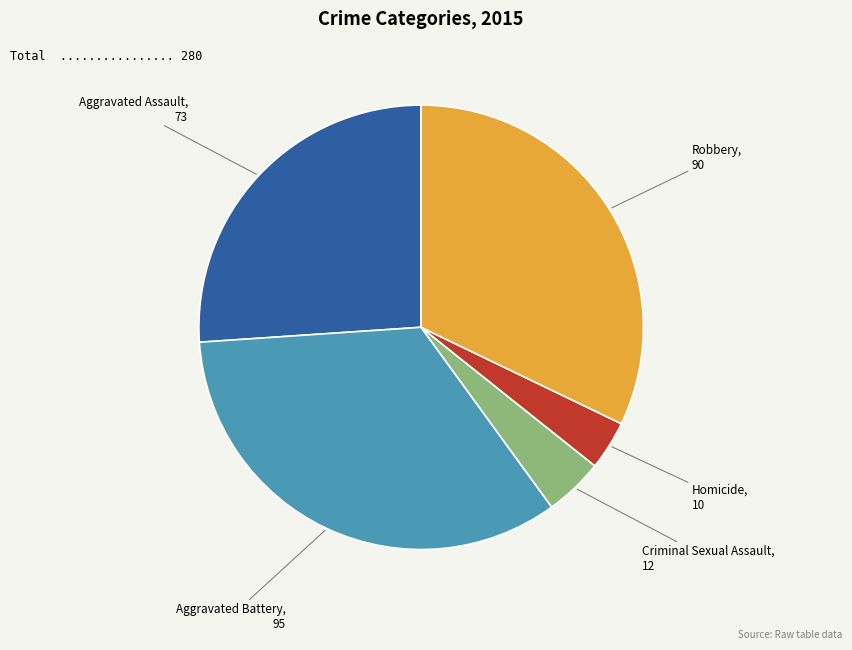

The Aggravated Assault slice represents 20% of the pie. True or false?

False